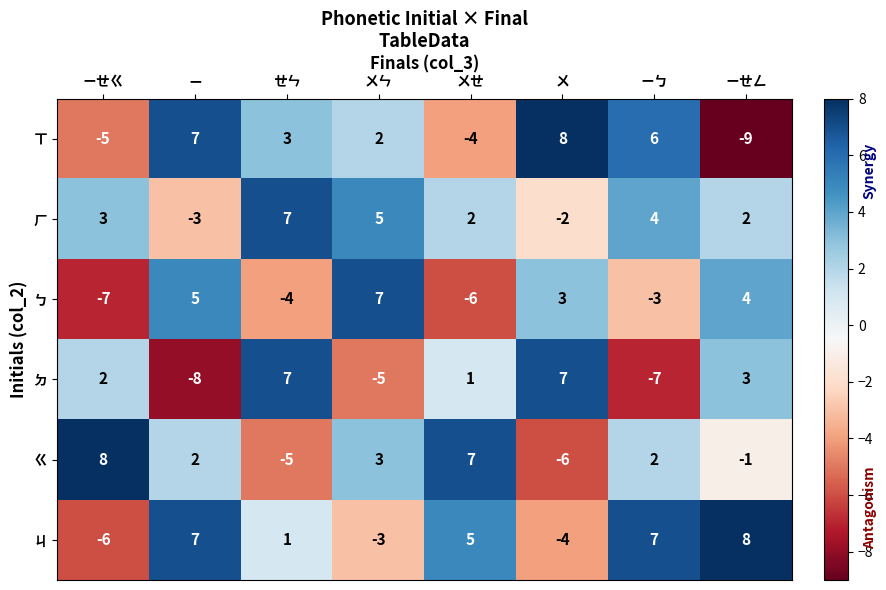

Is it true that ㄅ equals -11 at ㄧㄝㄍ?

False